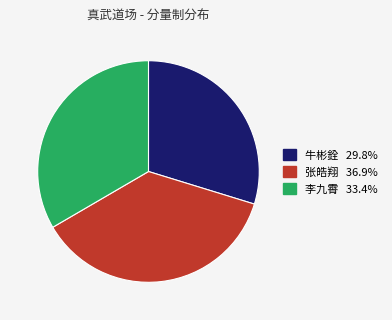

Which has a higher value, 牛彬銓 or 张皓翔?

张皓翔